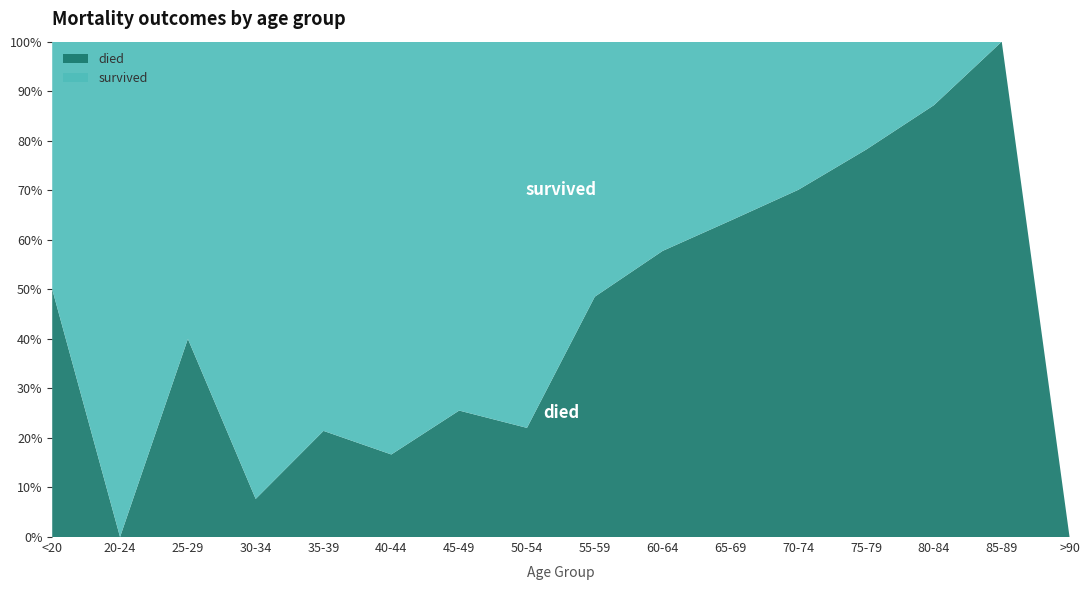

Reading left to right, what are all the values shown in this chart?

died: 1	0	2	1	3	3	12	13	49	67	122	150	122	34	6	0
survived: 1	2	3	12	11	15	35	46	52	49	69	64	34	5	0	0